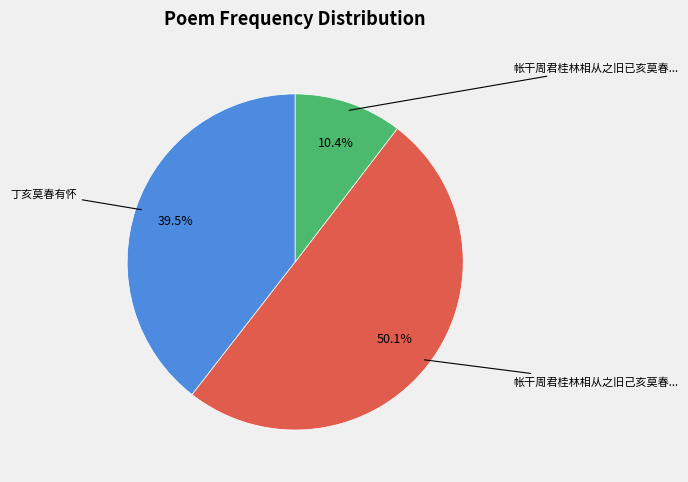

How many slices are in this pie chart?

3